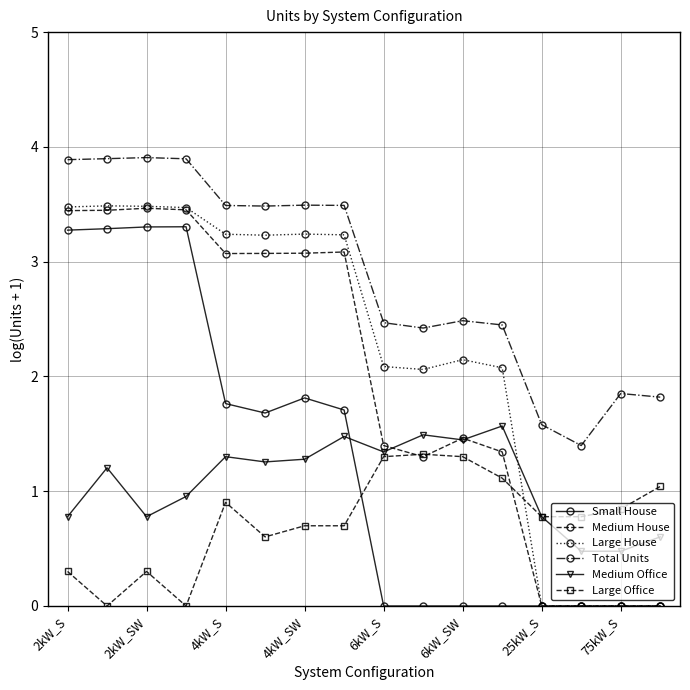

What is the minimum value for Medium Office?

0.5